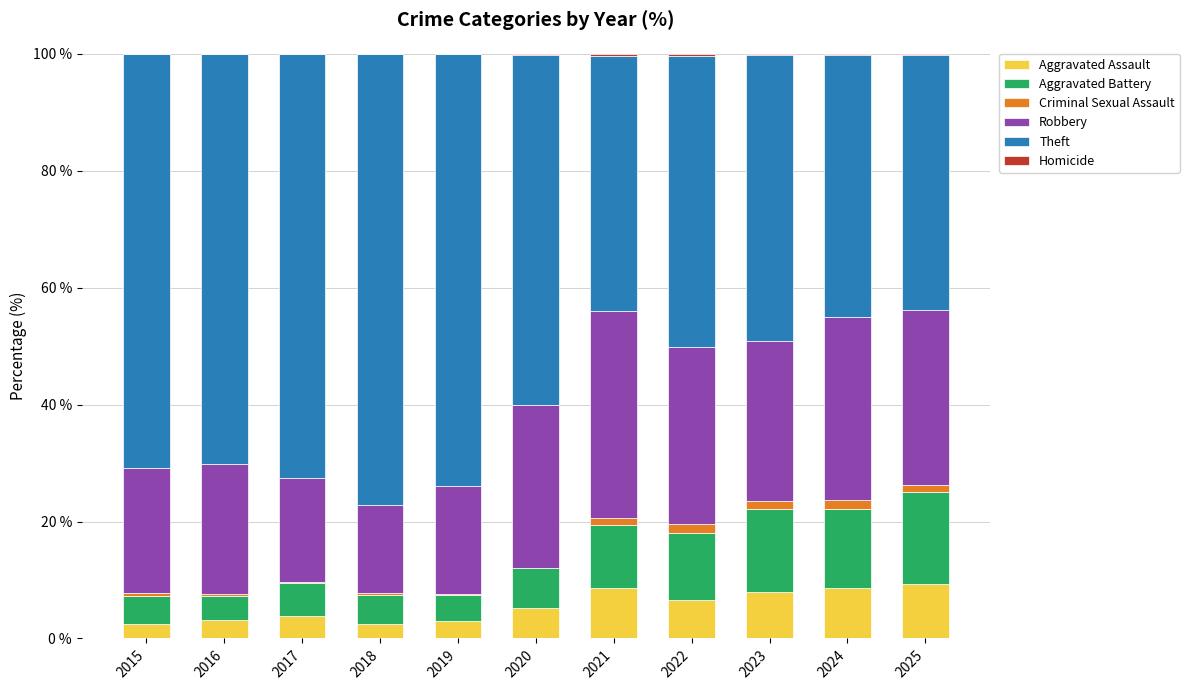

What is the sum of all Aggravated Assault values?

61.3